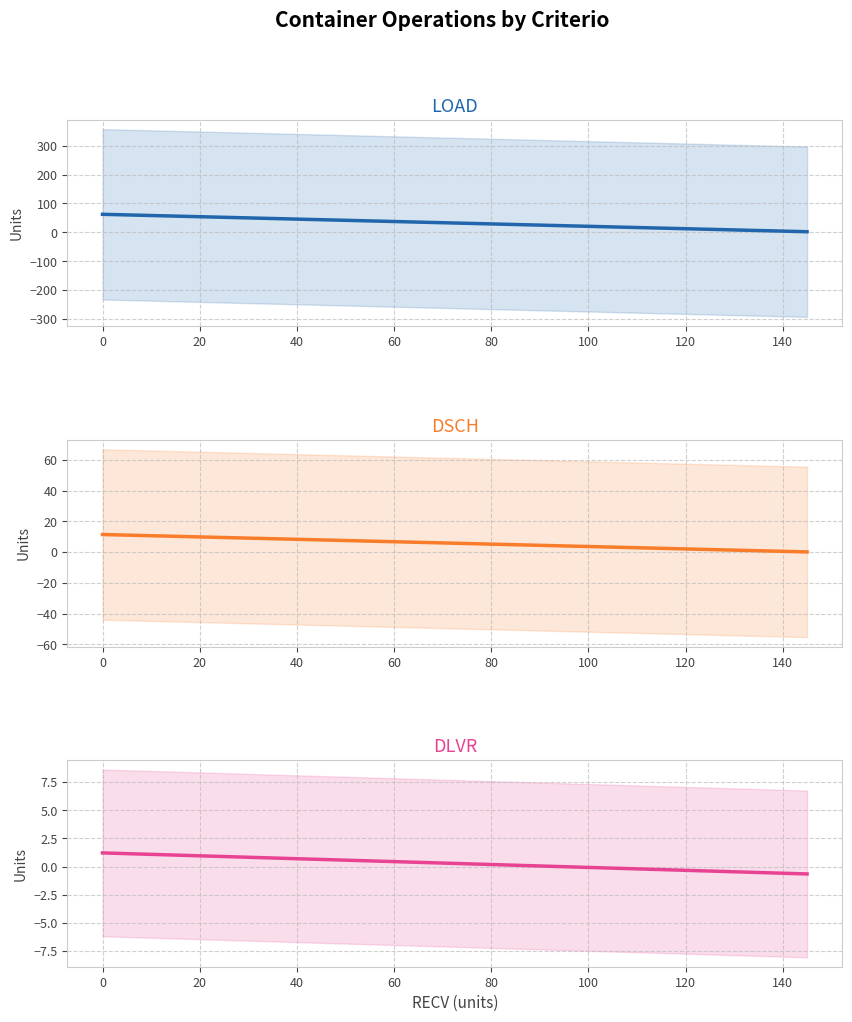

At 0, list the series in order from smallest to largest.

DLVR, DSCH, LOAD